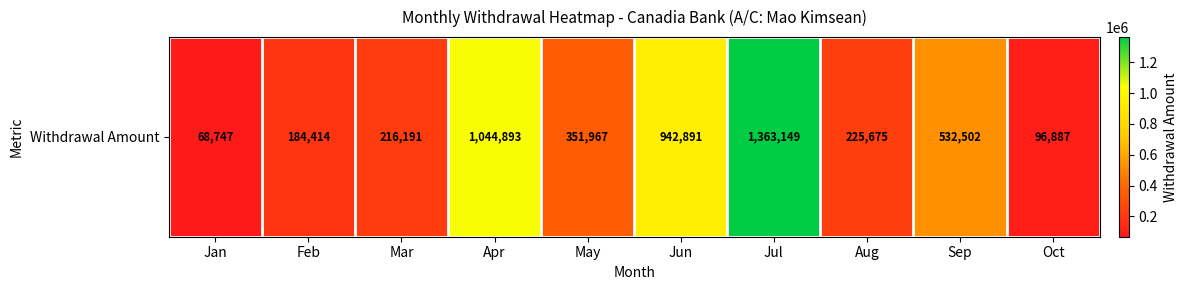

Rank the categories by value from lowest to highest.

Jan, Oct, Feb, Mar, Aug, May, Sep, Jun, Apr, Jul